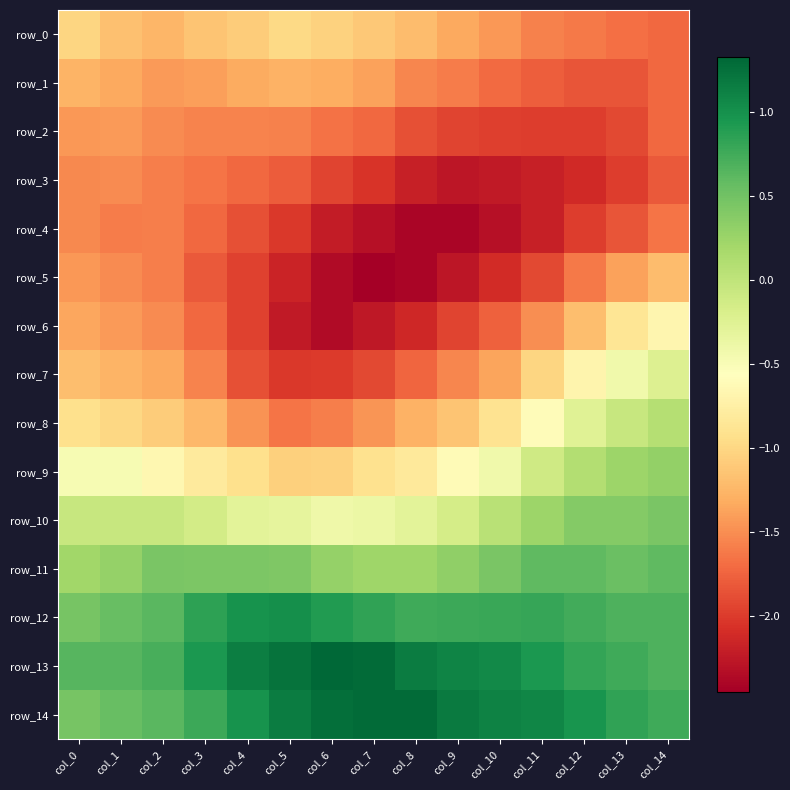

What is the total value across all series at col_4?

-12.5